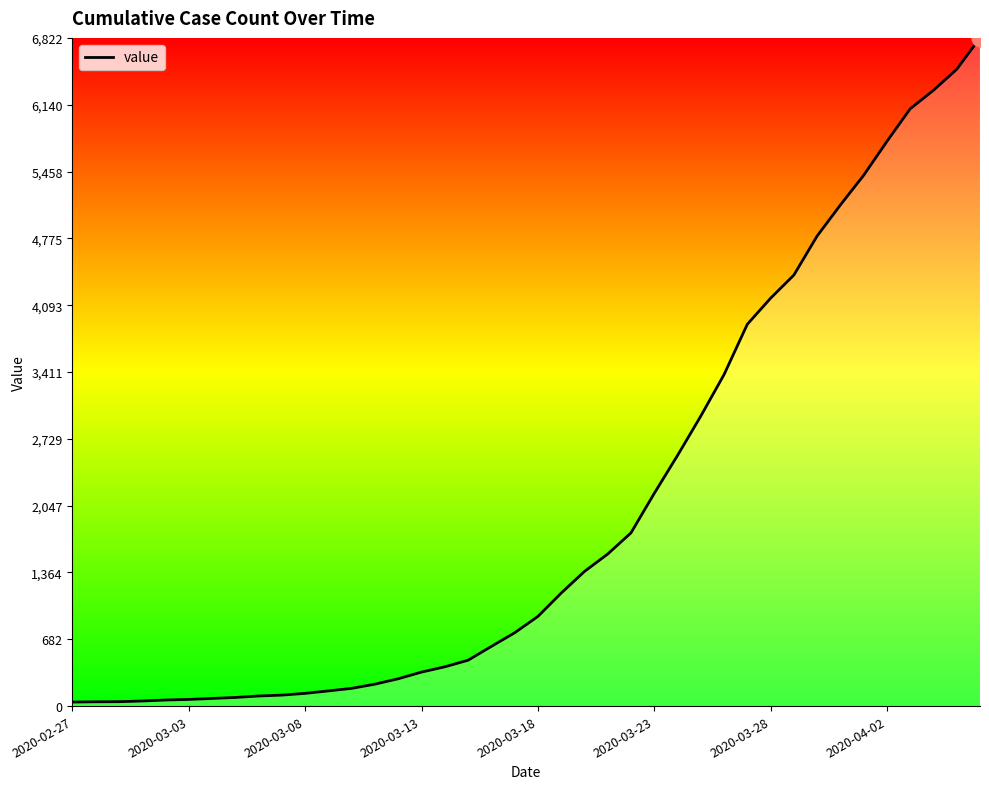

What is the difference between the maximum and minimum values?

6781